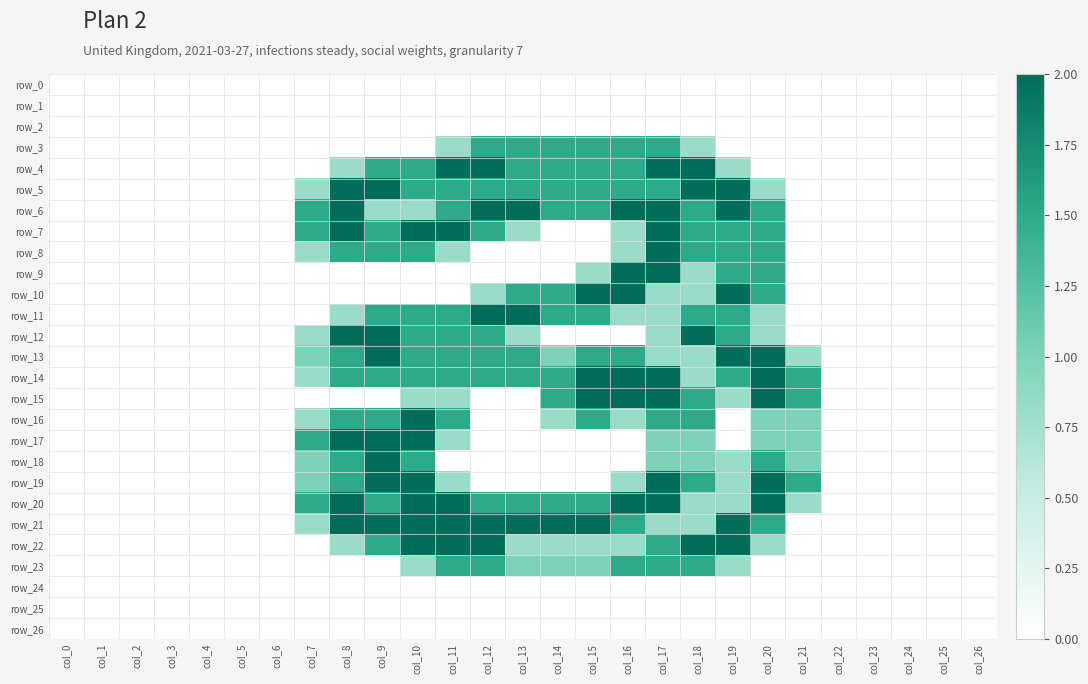

How many data points in row_11 are above 0?

13